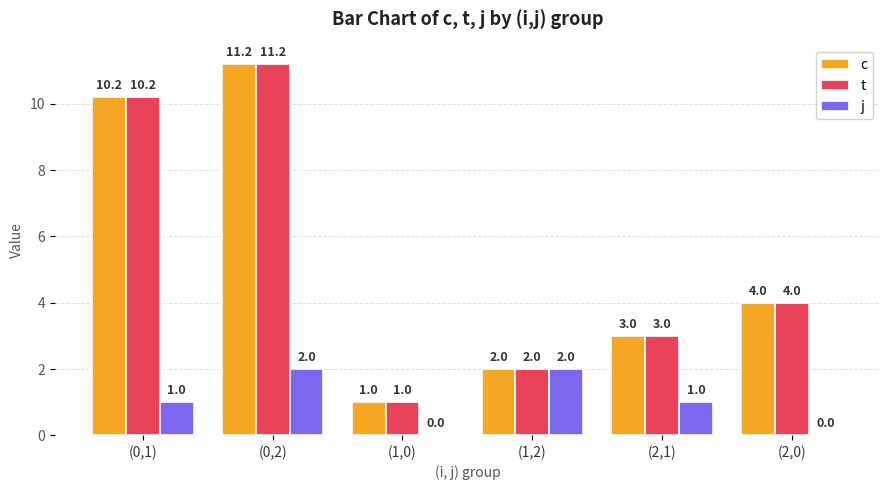

Are the bars grouped side by side (vs. stacked)?

Yes